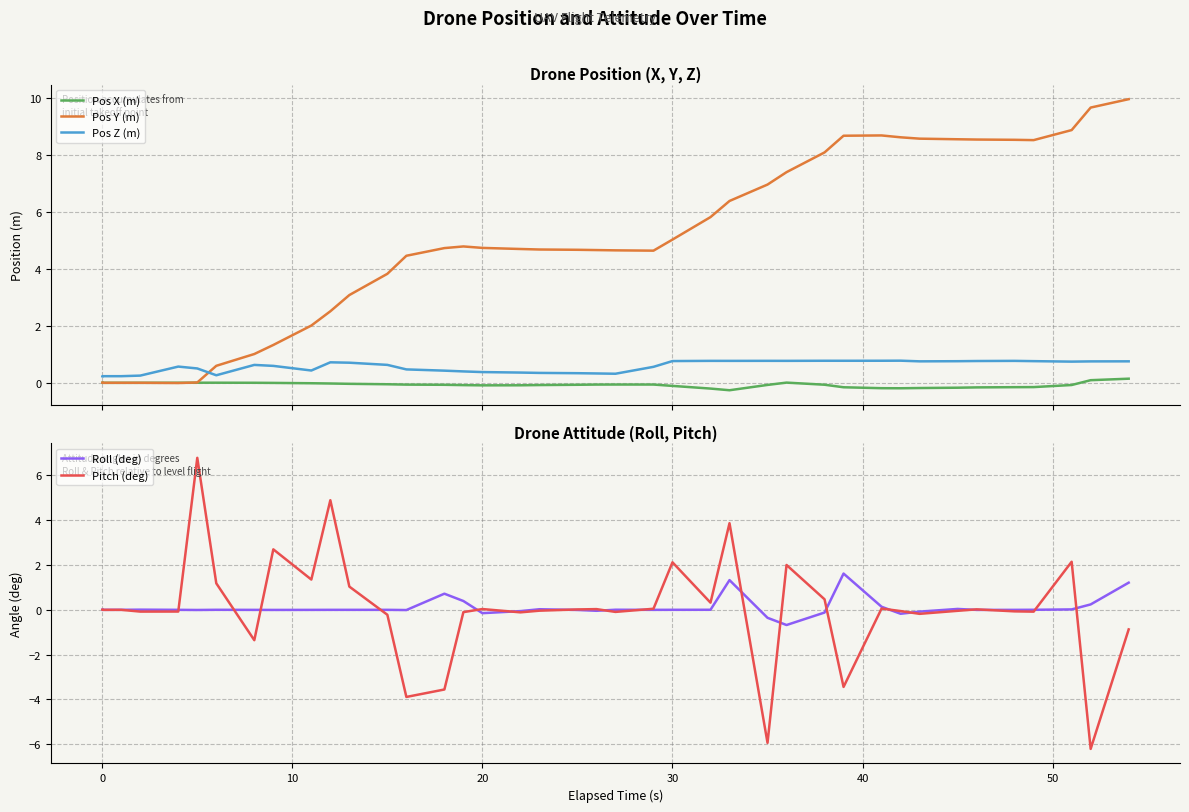

Is this an area chart (filled region under the line)?

No